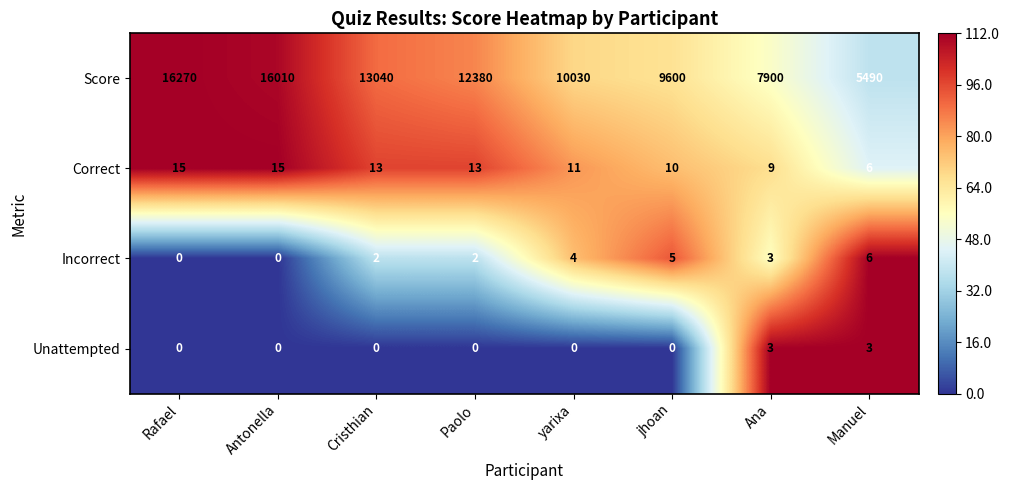

Rank the series by their maximum value, from lowest to highest.

Unattempted, Incorrect, Correct, Score